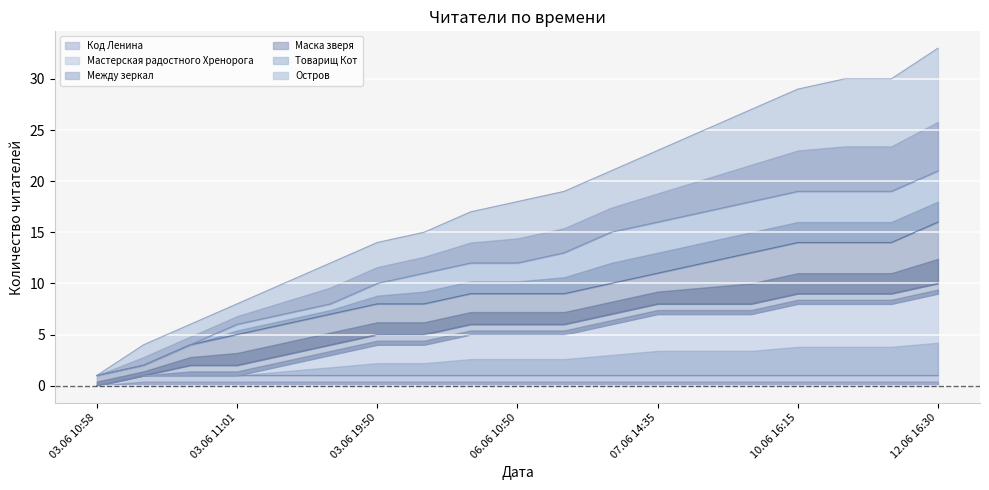

True or false: Мастерская радостного Хренорога and Код Ленина cross at least once.

False